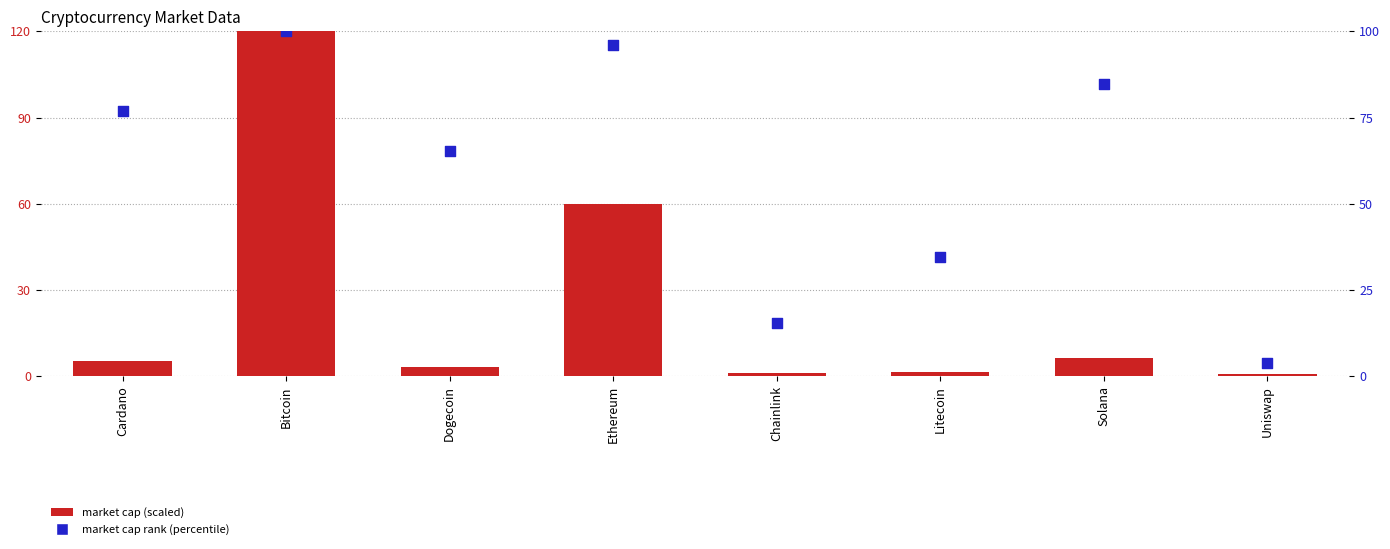

Which series reaches the minimum Y coordinate?

market_cap (scaled)